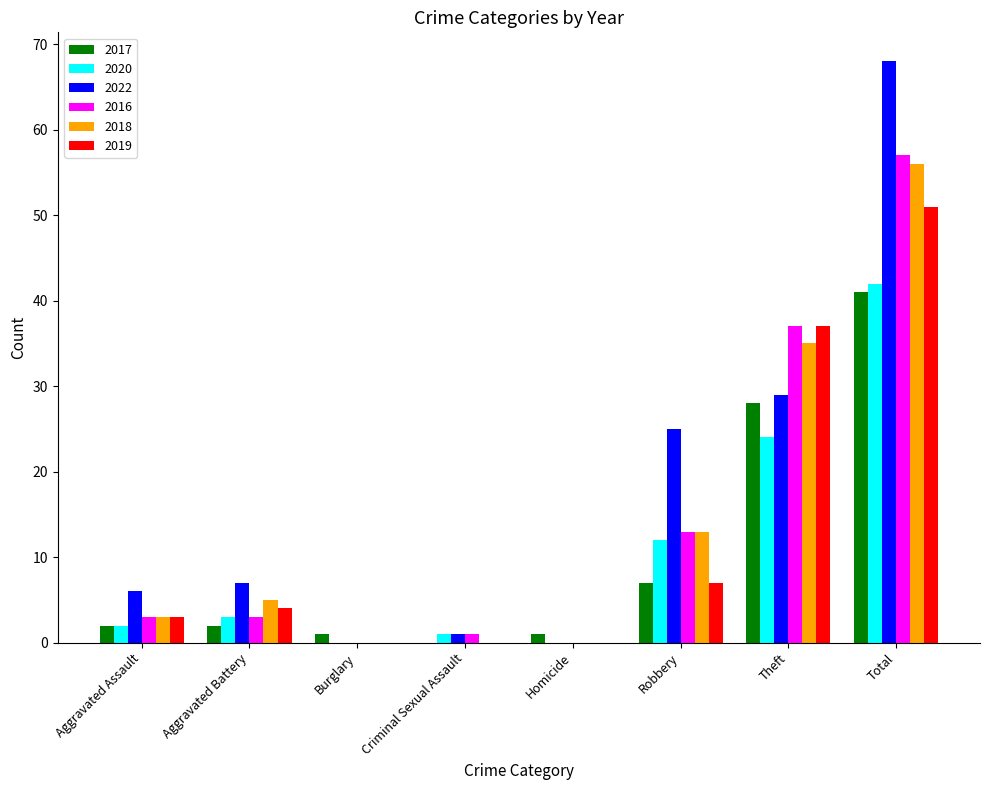

Which category has the highest value in the 2019 series?

Total